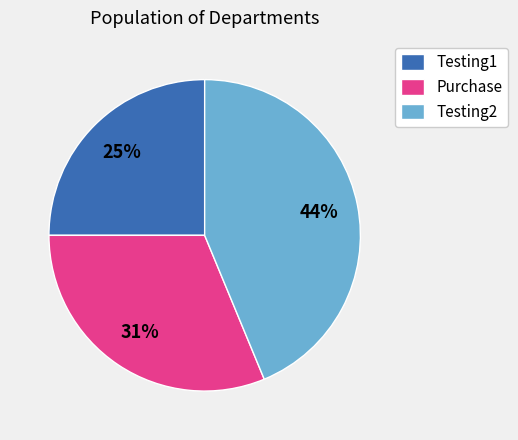

True or false: Testing1 accounts for 25% of the total.

True